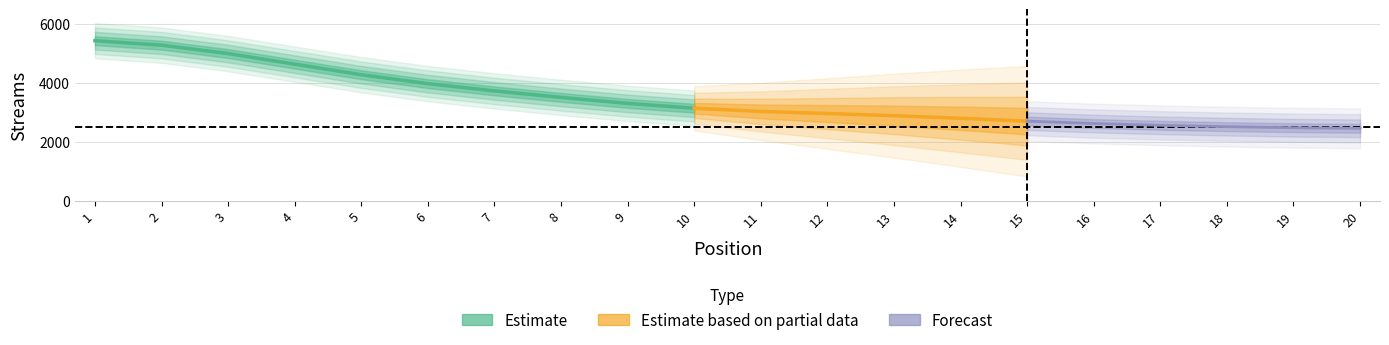

Reading left to right, transcribe all the data shown in this chart.

1=5575	2=5537	3=5064	4=4652	5=4123	6=3883	7=3713	8=3593	9=3218	10=3011	11=2996	12=2978	13=2937	14=2847	15=2623	16=2587	17=2579	18=2490	19=2473	20=2427